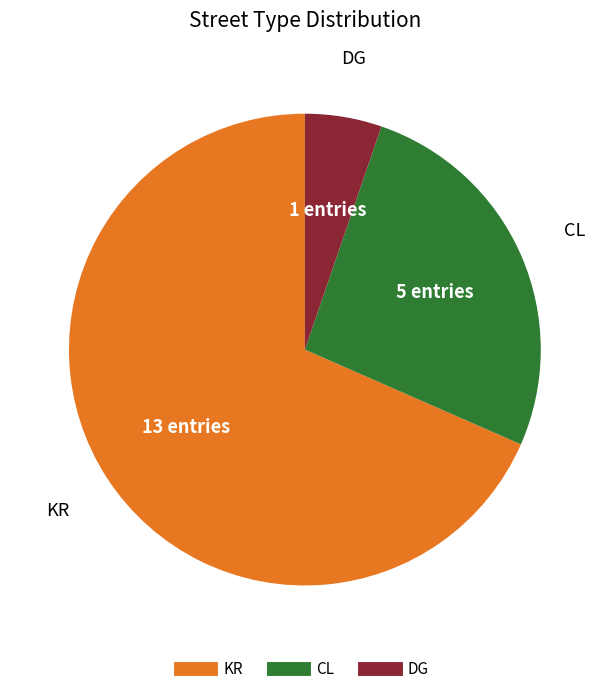

True or false: KR accounts for 59% of the total.

False